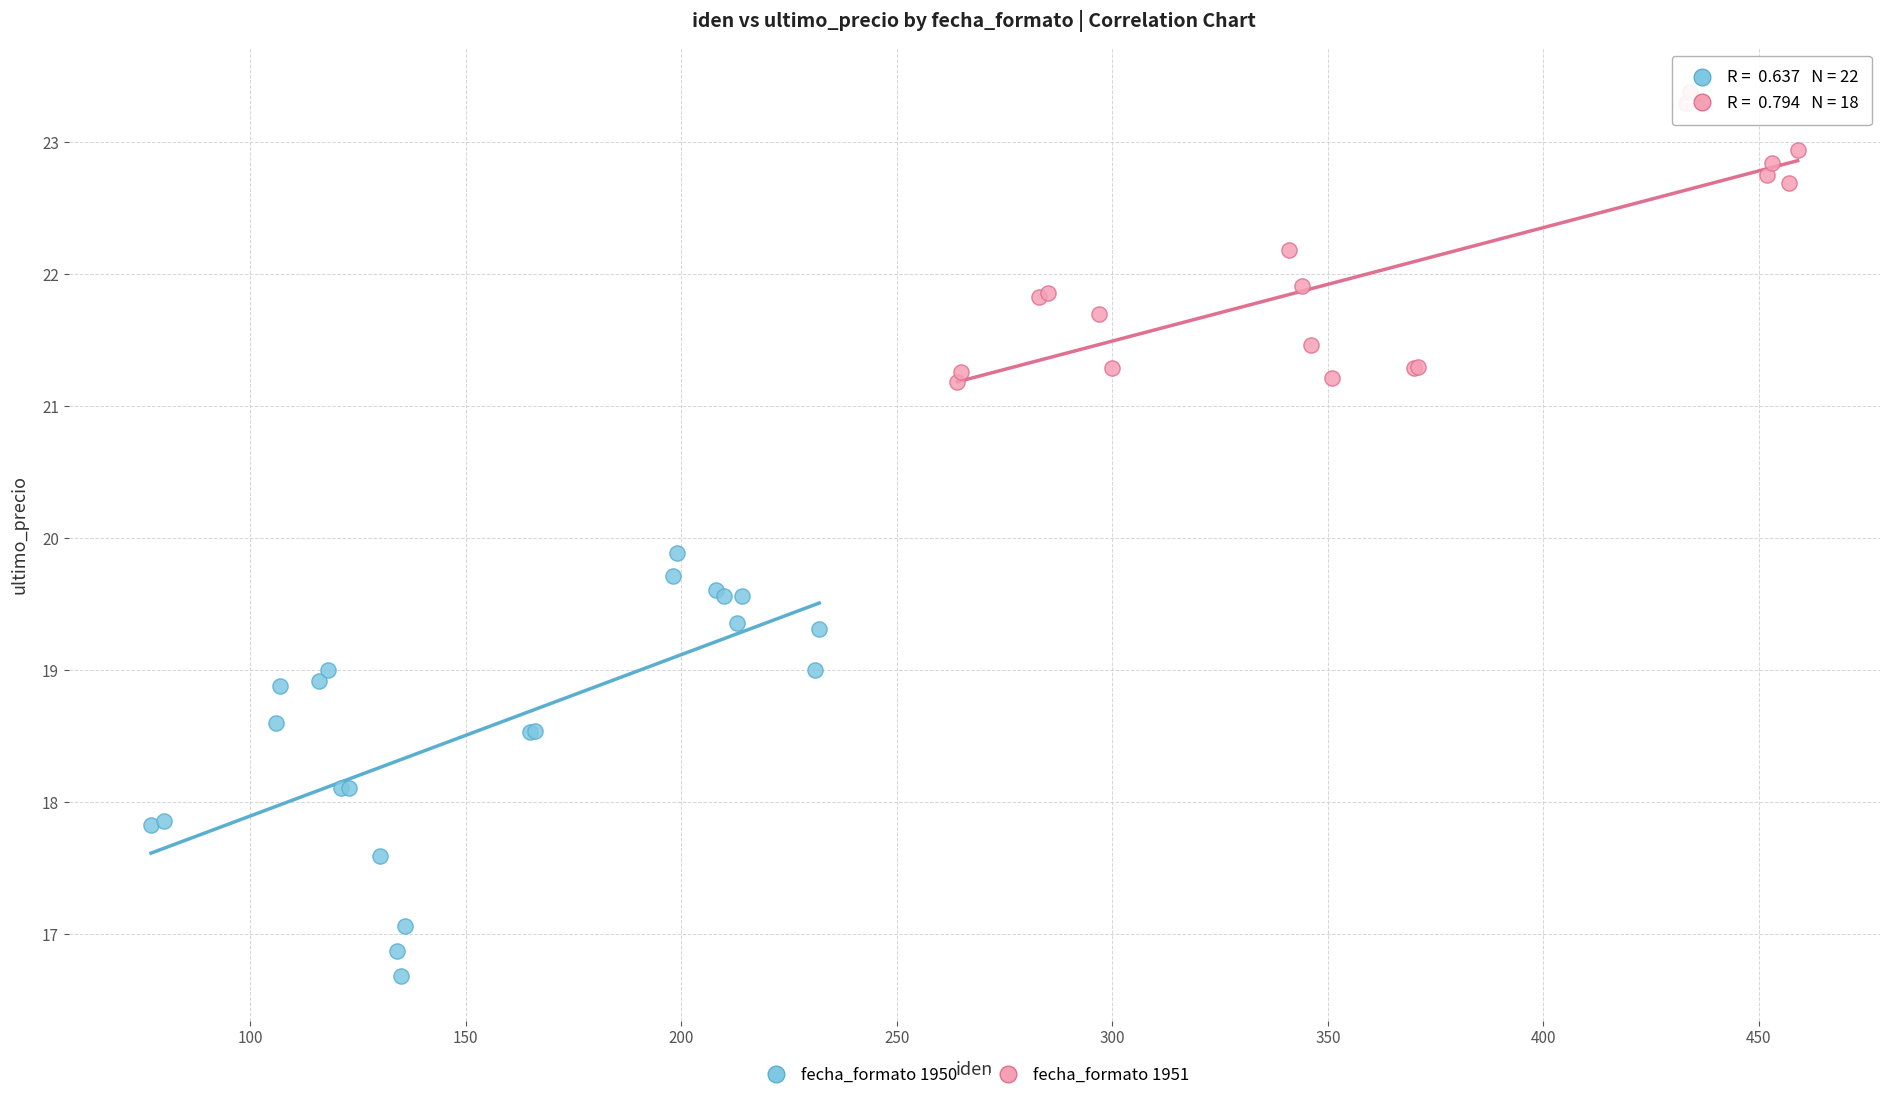

Which series reaches the minimum Y coordinate?

fecha_formato 1950